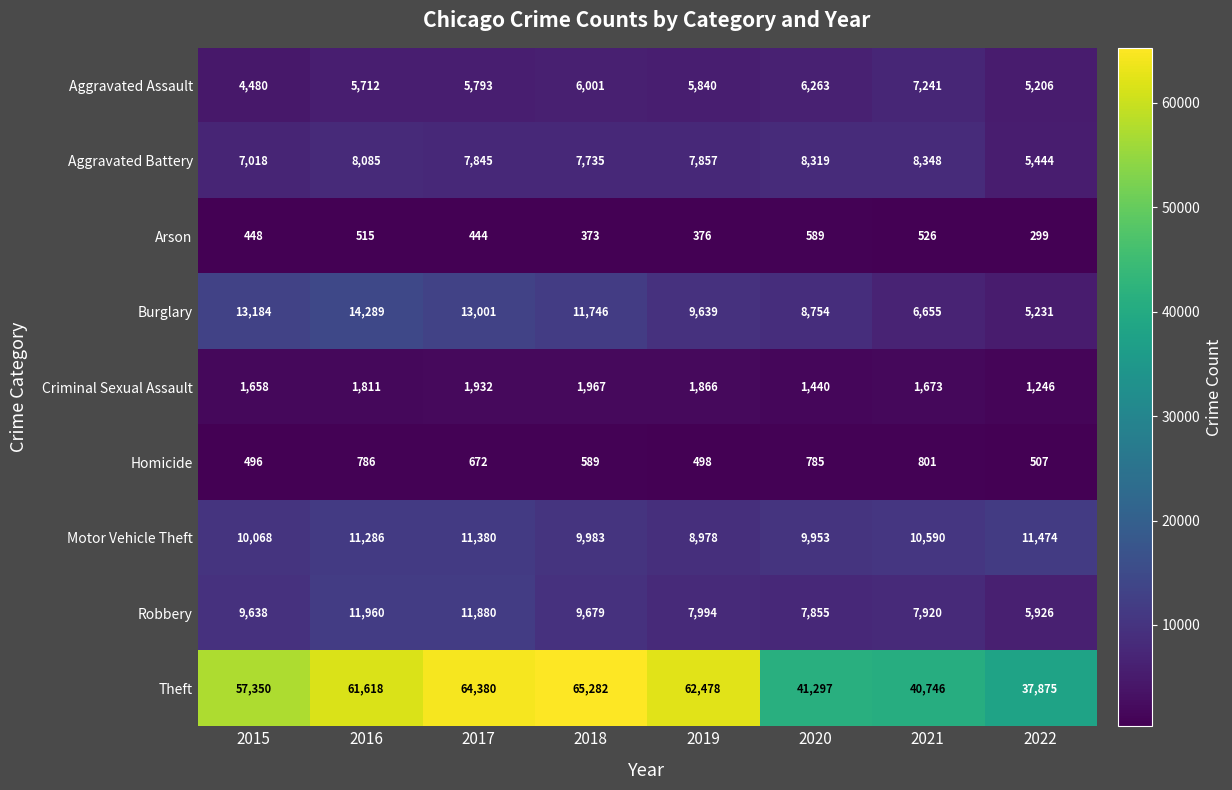

How many distinct data groups are displayed?

9